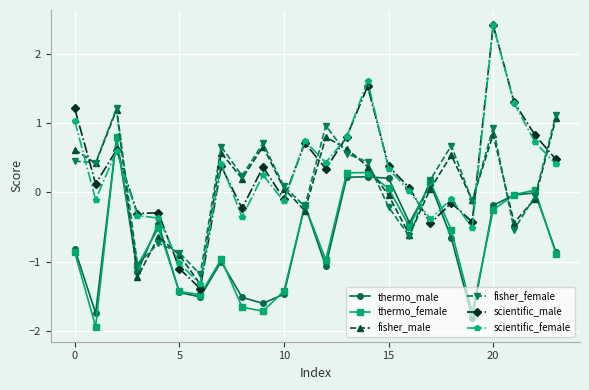

What is the minimum value for fisher_male?

-1.3